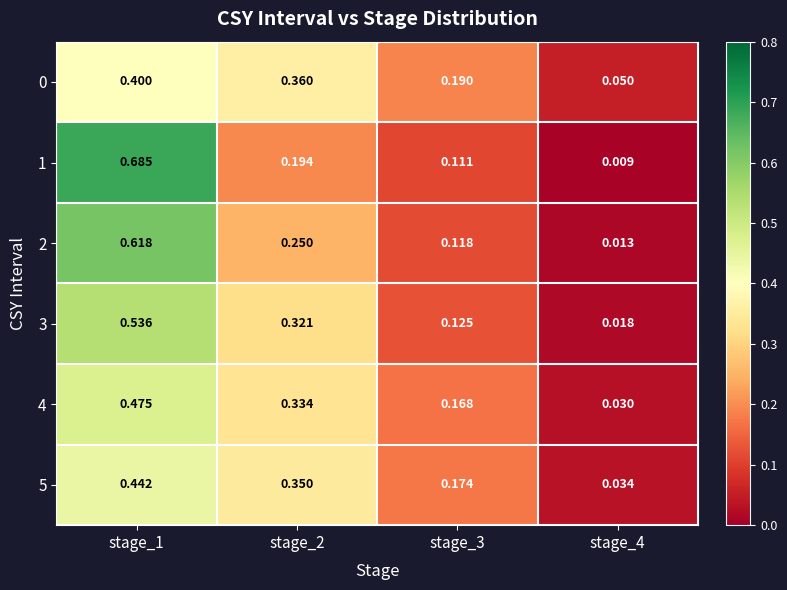

At which category is the sum across all series the highest?

stage_1